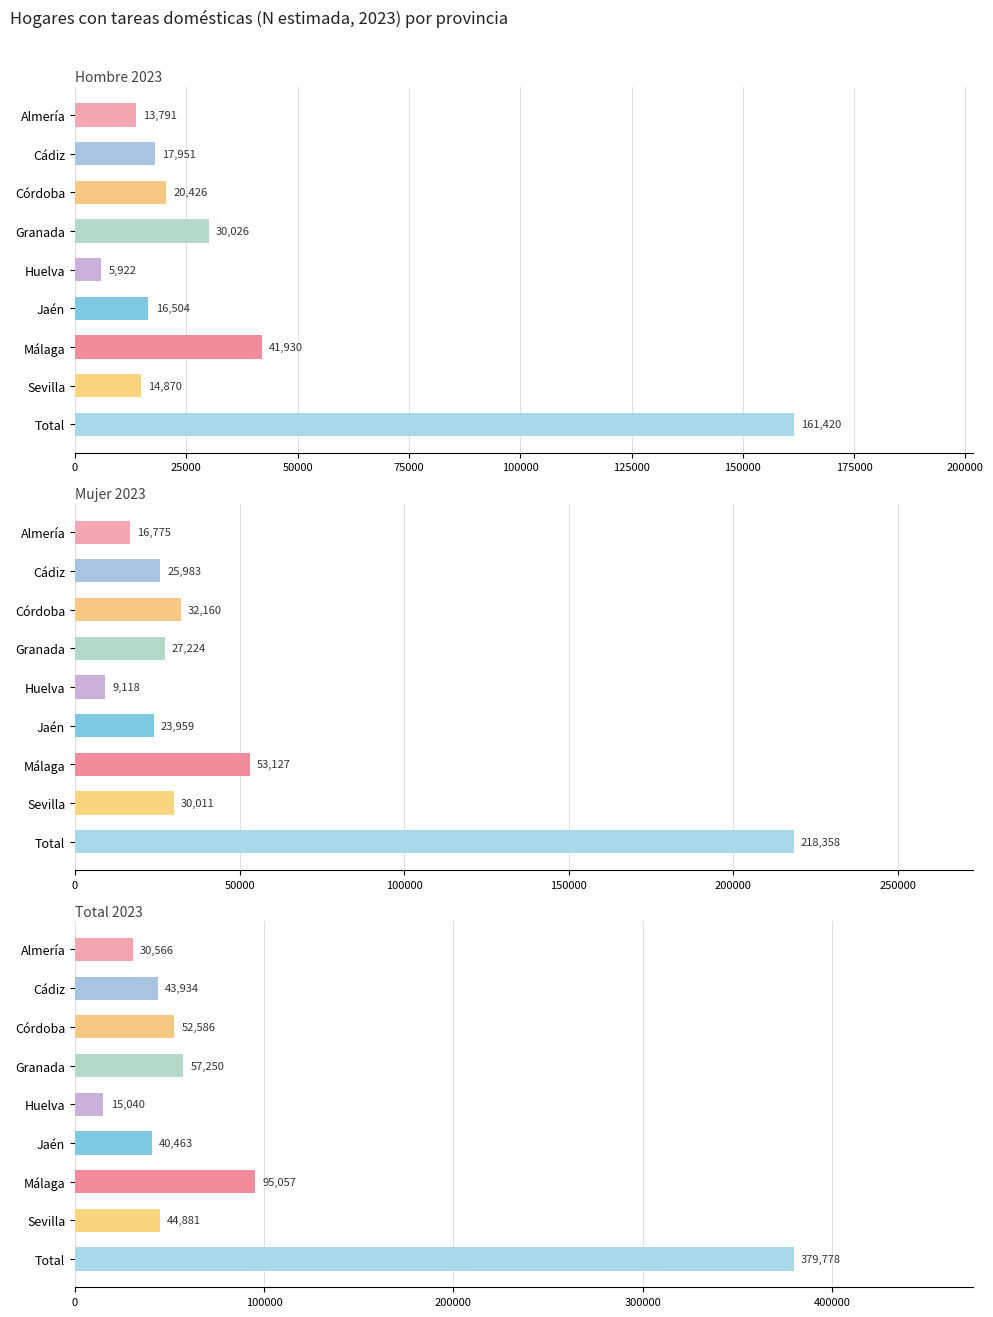

What is the value of the Hombre 2023 bar at the 3rd from the left?

20426